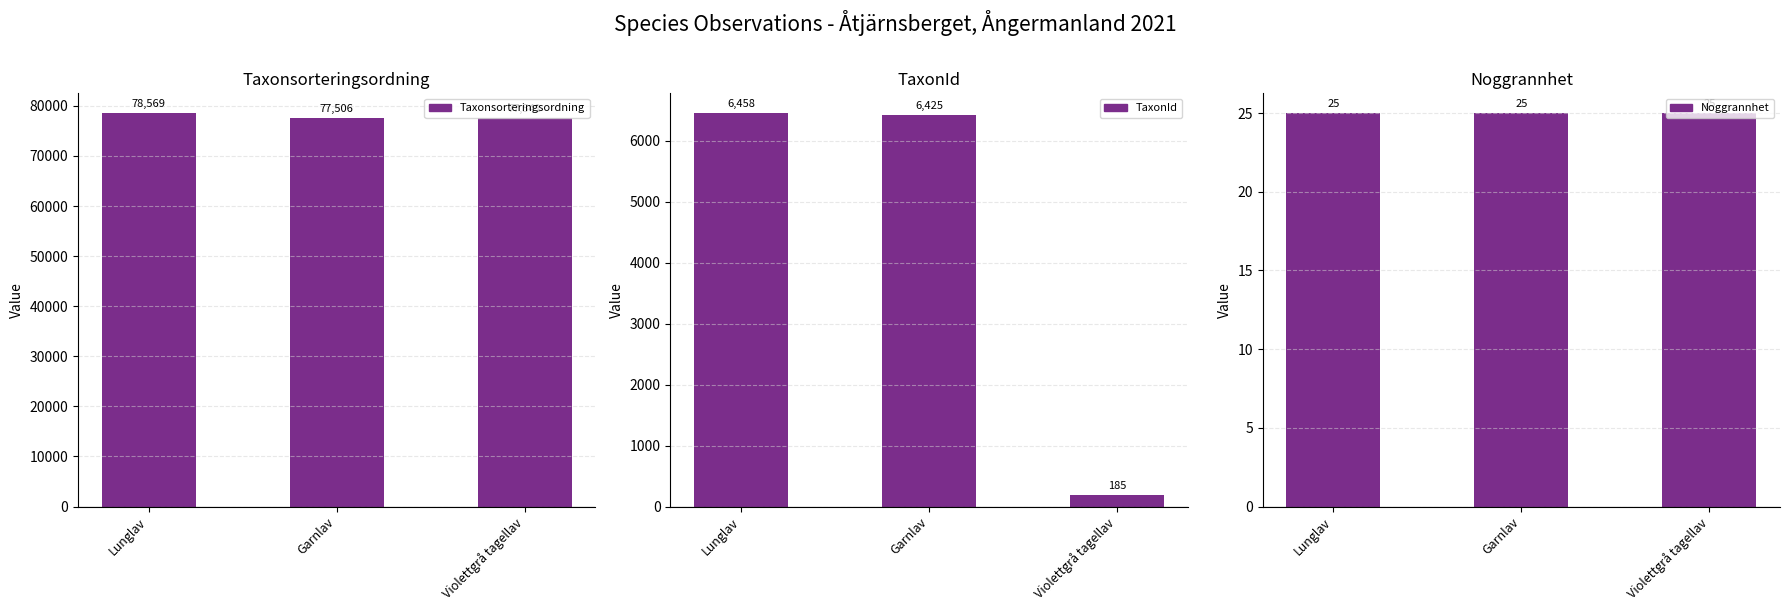

What value does the Taxonsorteringsordning series have at Lunglav, to the nearest 100?

78600